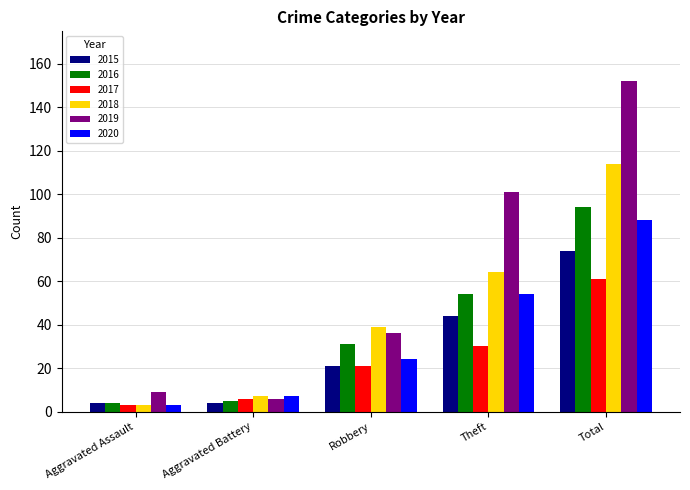

Is the value of 2015 at Aggravated Battery greater than the value of 2019 at Theft?

No